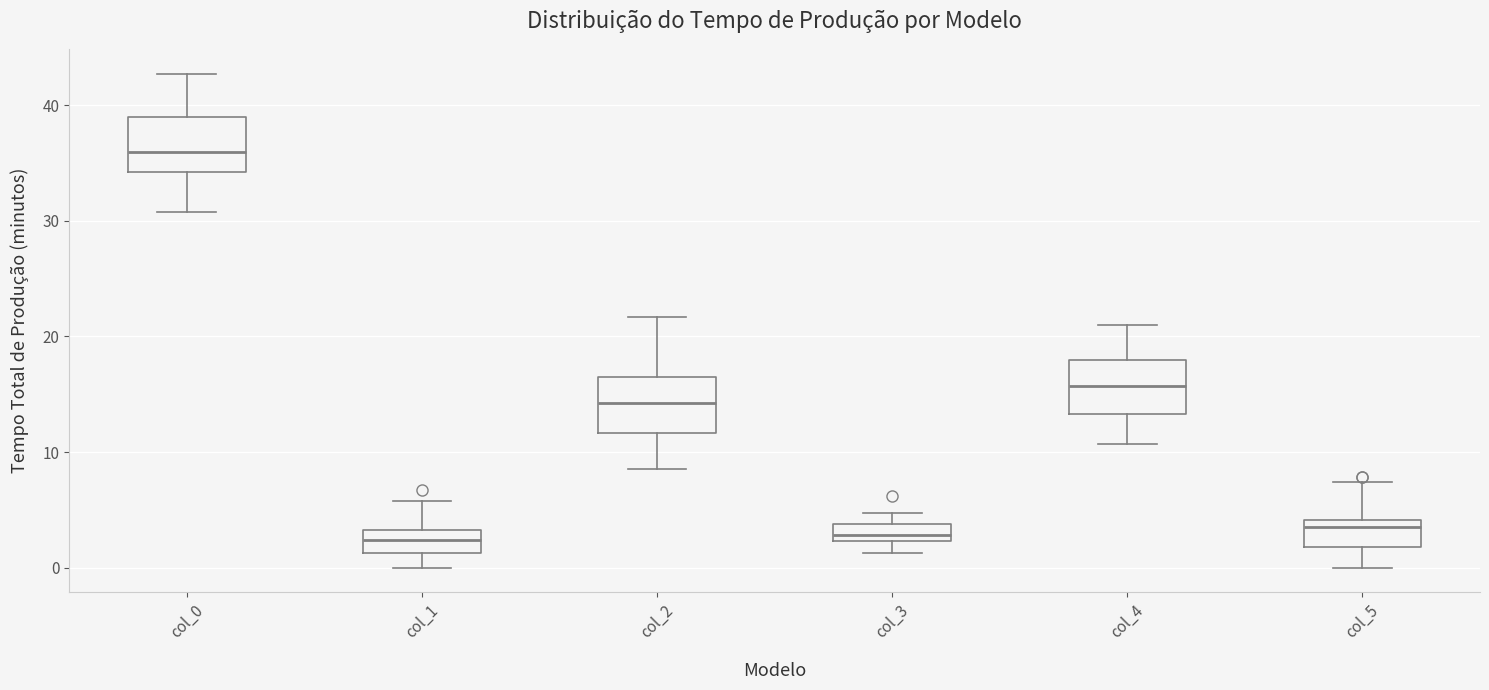

Which box's median line is the highest?

col_0